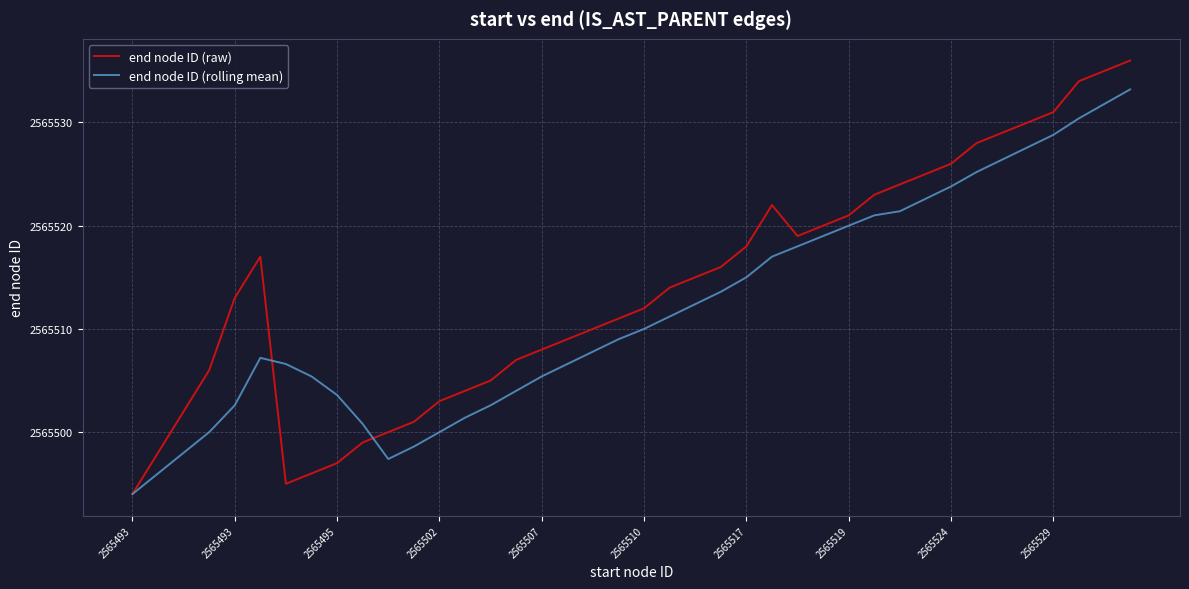

Reading left to right, what are all the values shown in this chart?

end node ID (raw): 2565494.0	2565498.0	2565502.0	2565506.0	2565513.0	2565517.0	2565495.0	2565496.0	2565497.0	2565499.0	2565500.0	2565501.0	2565503.0	2565504.0	2565505.0	2565507.0	2565508.0	2565509.0	2565510.0	2565511.0	2565512.0	2565514.0	2565515.0	2565516.0	2565518.0	2565522.0	2565519.0	2565520.0	2565521.0	2565523.0	2565524.0	2565525.0	2565526.0	2565528.0	2565529.0	2565530.0	2565531.0	2565534.0	2565535.0	2565536.0
end node ID (rolling mean): 2565494.0	2565496.0	2565498.0	2565500.0	2565502.6	2565507.2	2565506.6	2565505.4	2565503.6	2565500.8	2565497.4	2565498.6	2565500.0	2565501.4	2565502.6	2565504.0	2565505.4	2565506.6	2565507.8	2565509.0	2565510.0	2565511.2	2565512.4	2565513.6	2565515.0	2565517.0	2565518.0	2565519.0	2565520.0	2565521.0	2565521.4	2565522.6	2565523.8	2565525.2	2565526.4	2565527.6	2565528.8	2565530.4	2565531.8	2565533.2